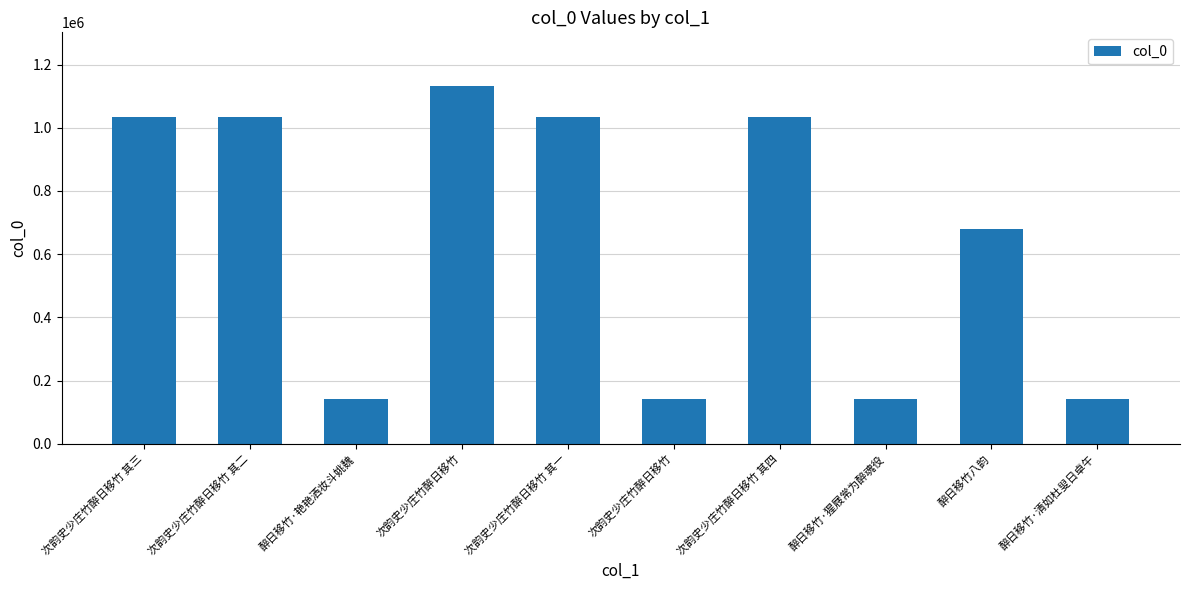

What is the approximate value at 醉日移竹八韵, to the nearest 100?

679800